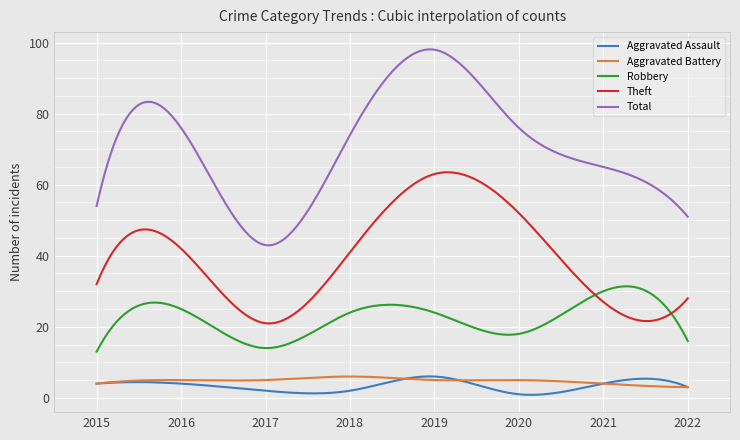

What is the maximum value shown in the chart?

98.1